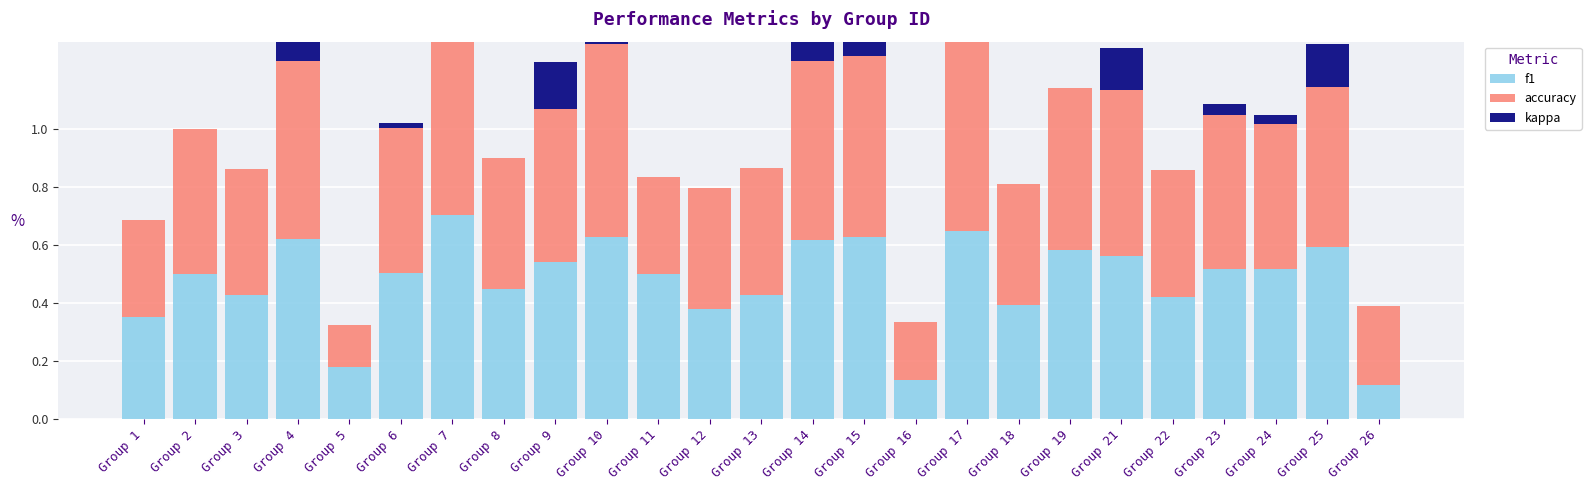

Which category has the highest value in the f1 series?

Group 7